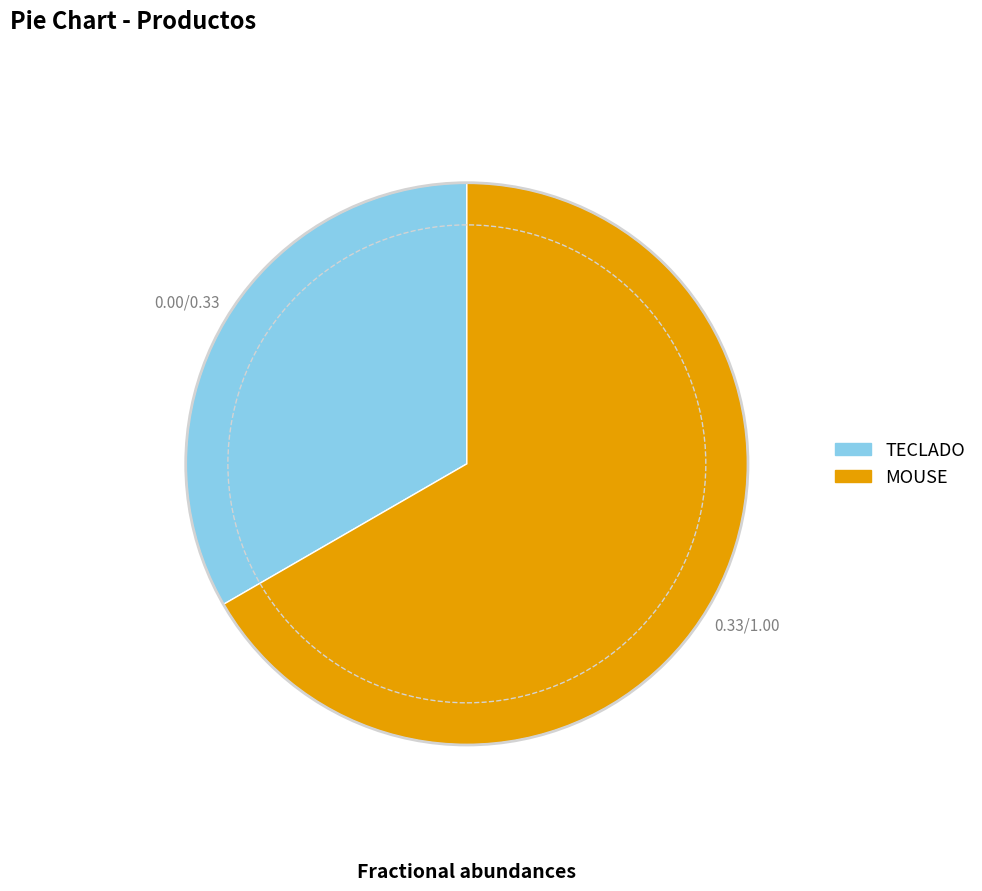

What is the smallest slice in the pie chart?

TECLADO